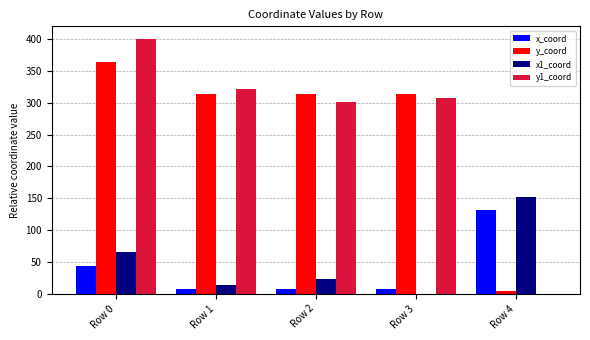

Is the value of y1_coord at Row 1 greater than the value of x1_coord at Row 4?

Yes